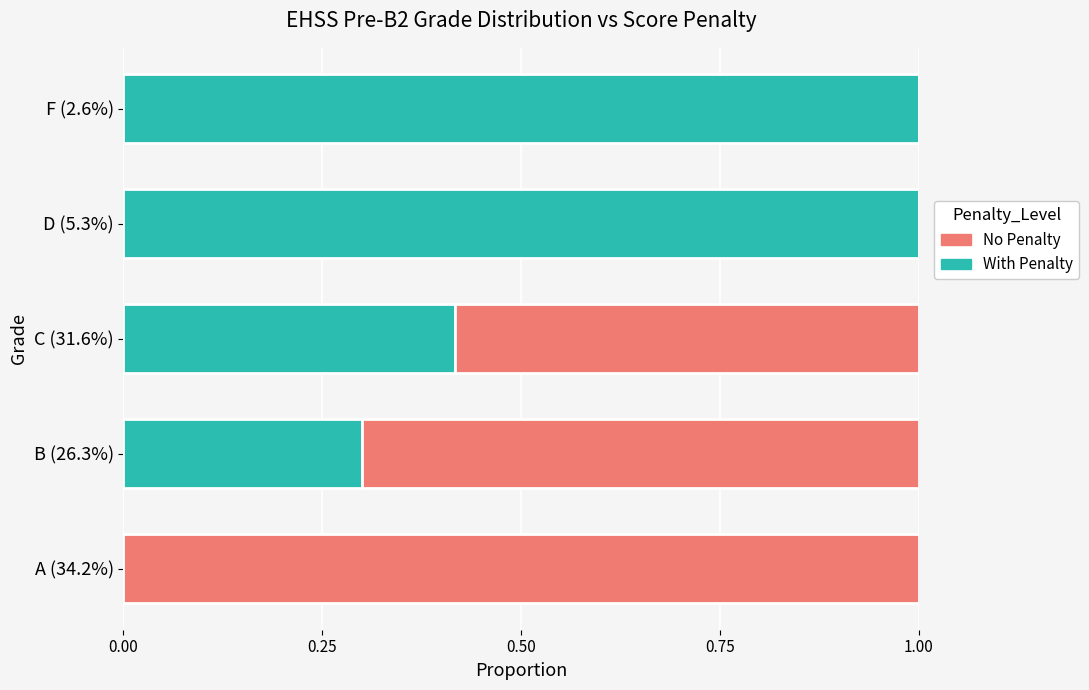

The value of With Penalty at C (31.6%) is 0.3. True or false?

False